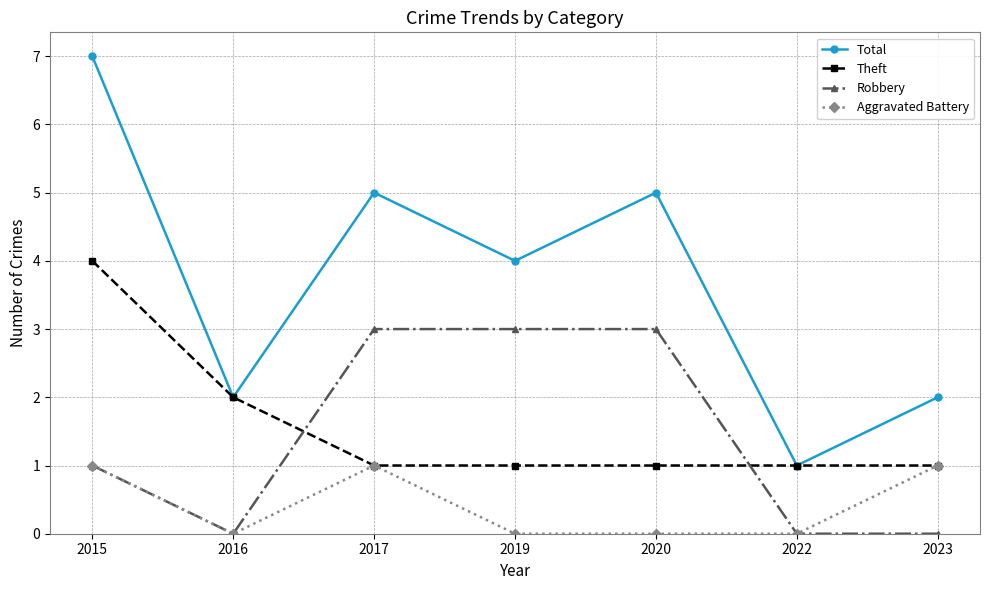

Count the Aggravated Battery values in the range 0 to 1.

7